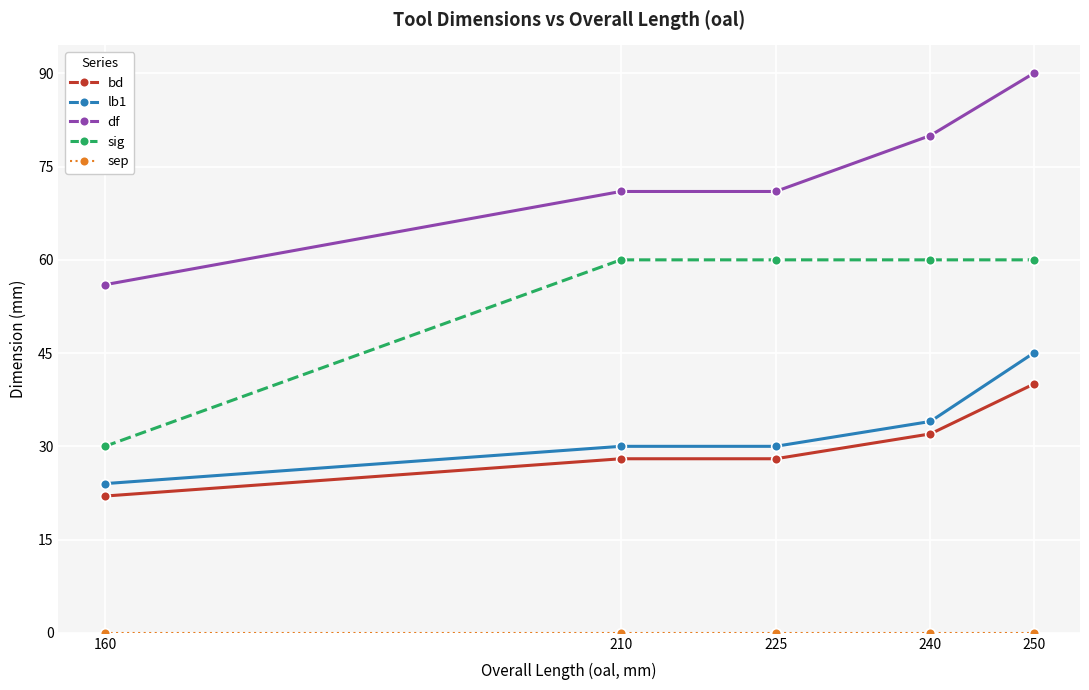

What is the difference between the highest and lowest values at 210?

71